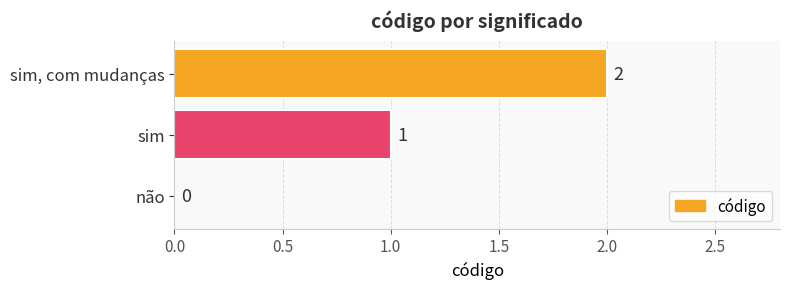

True or false: the data shows 1 at sim.

True